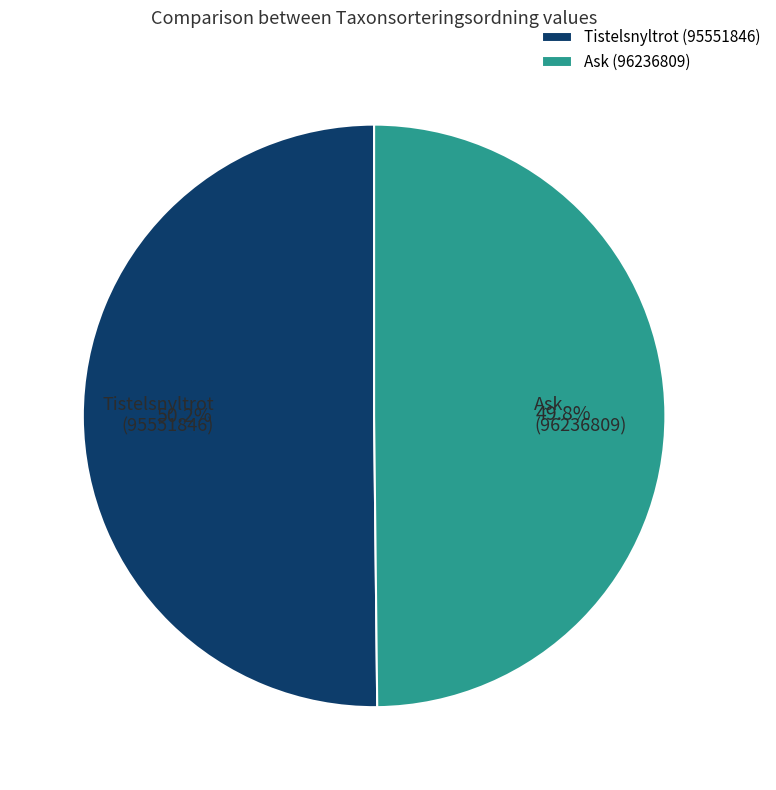

Approximately how many times larger is the value at Tistelsnyltrot (95551846) compared to Ask (96236809)?

1.0